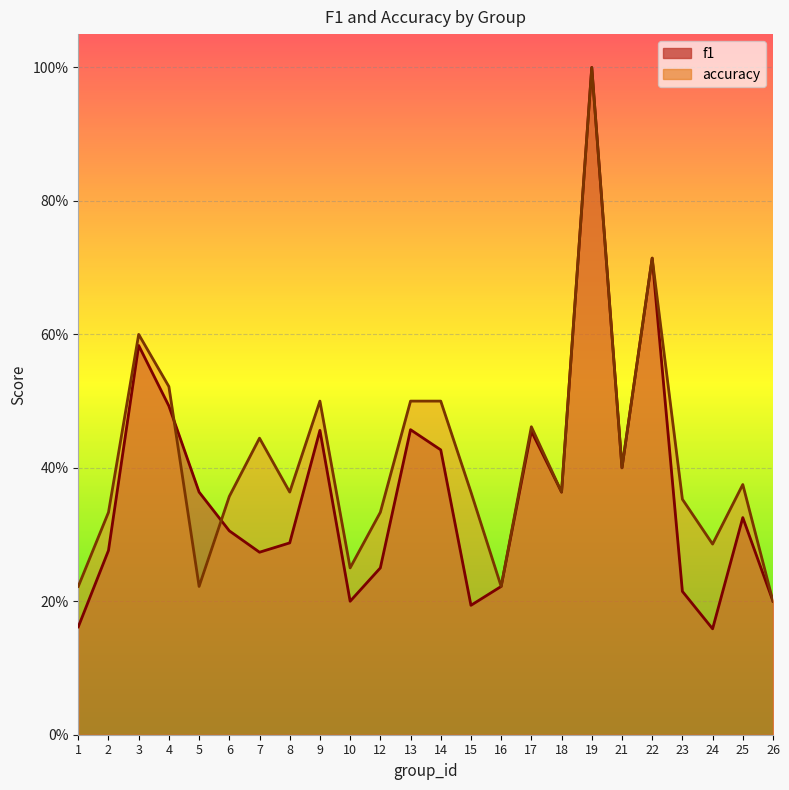

Which series ends up on top after the final intersection of f1 and accuracy?

accuracy